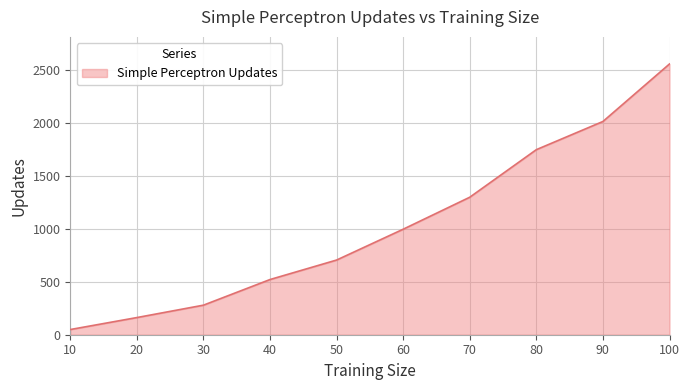

List the labels in order of value, largest first.

100, 90, 80, 70, 60, 50, 40, 30, 20, 10